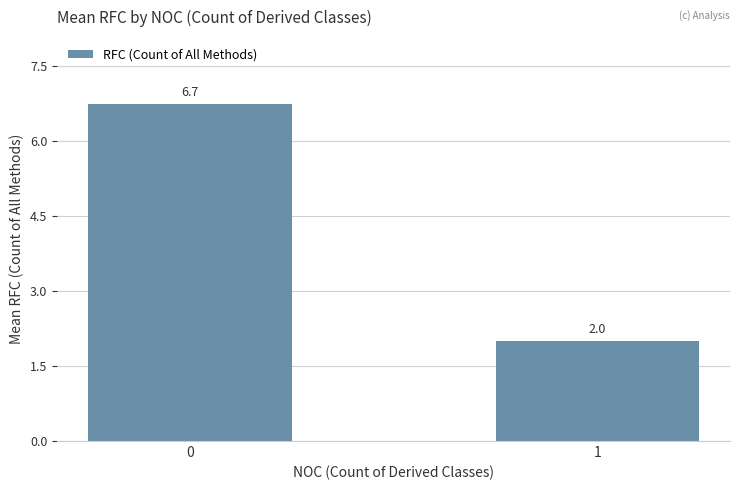

Reading left to right, what are all the values shown in this chart?

6.7	2.0